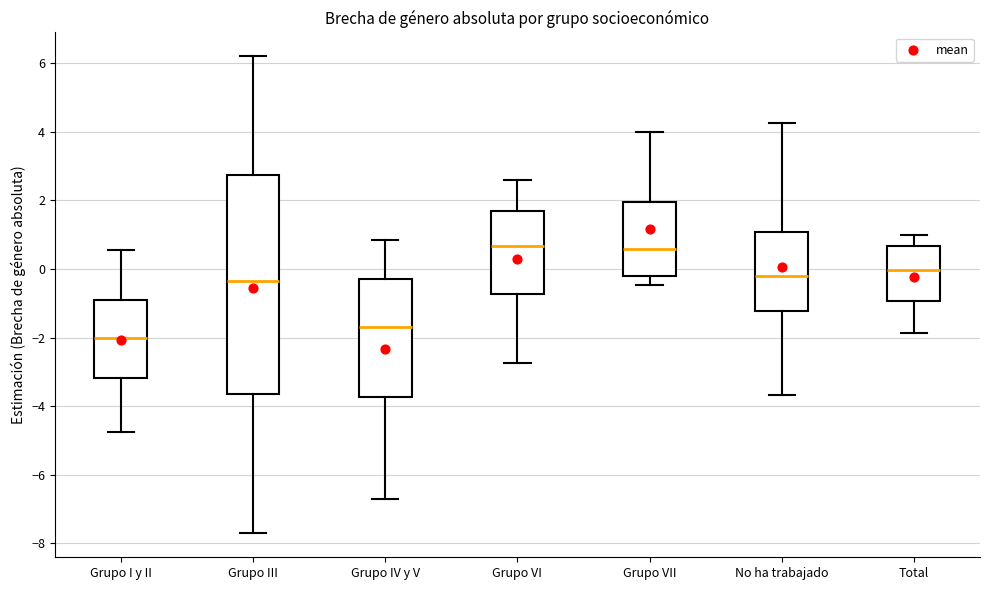

Reading left to right, transcribe this box plot: for each box, give where its median line is, the range the box spans, and where its two whiskers end, as read against the y-axis. The values are not printed on the chart, so give them approximately, as read against the axis.

Grupo I y II: median -2.0, box -3.2 to -1.0, whiskers -4.8 to 0.6
Grupo III: median -0.4, box -3.6 to 2.8, whiskers -7.8 to 6.2
Grupo IV y V: median -1.8, box -3.8 to -0.4, whiskers -6.8 to 0.8
Grupo VI: median 0.6, box -0.8 to 1.6, whiskers -2.8 to 2.6
Grupo VII: median 0.6, box -0.2 to 2.0, whiskers -0.4 to 4.0
No ha trabajado: median -0.2, box -1.2 to 1.0, whiskers -3.6 to 4.2
Total: median 0.0, box -1.0 to 0.6, whiskers -1.8 to 1.0